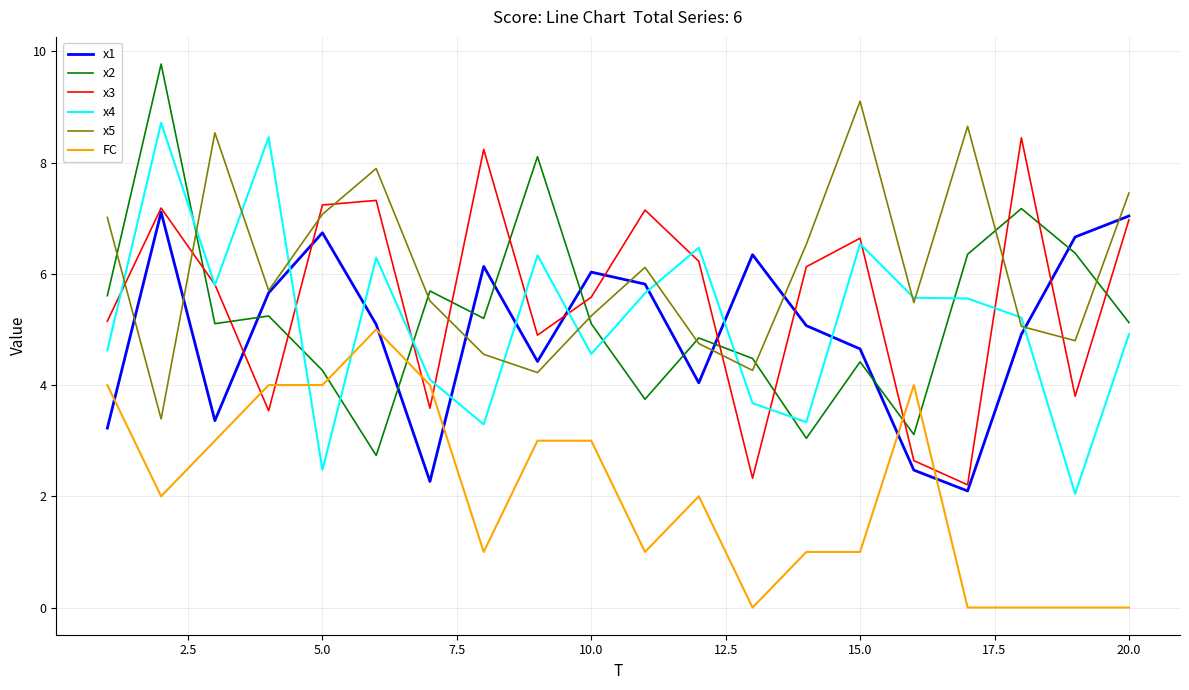

True or false: x5 and FC intersect in this chart.

False